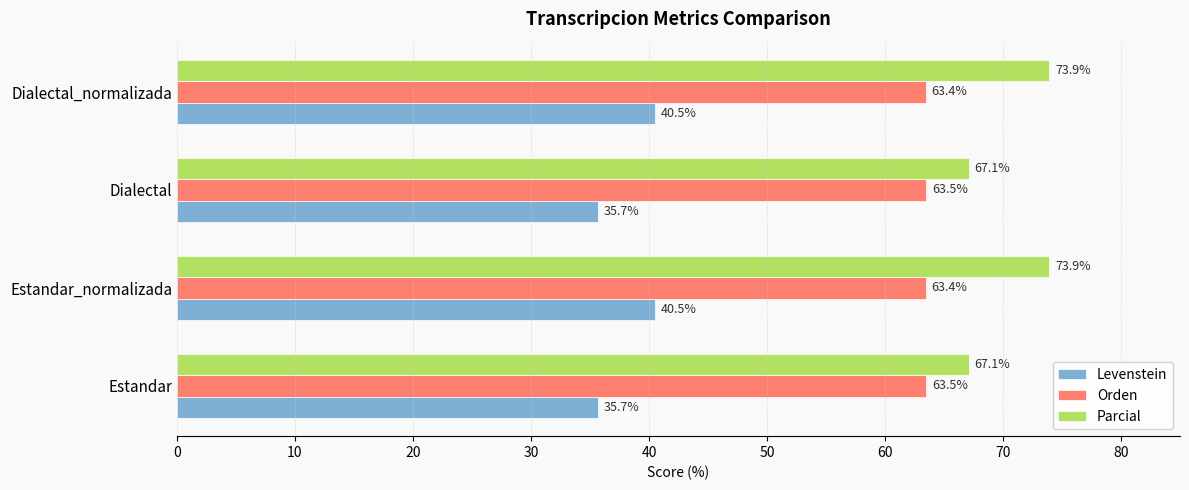

Which series changed the most between Dialectal and Dialectal_normalizada?

Parcial